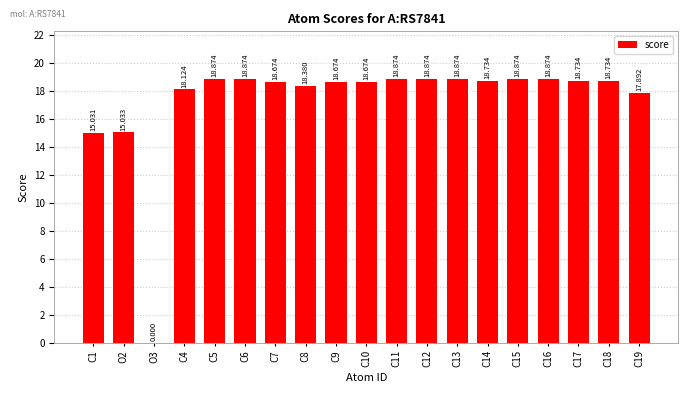

How many data points are above 18?

15